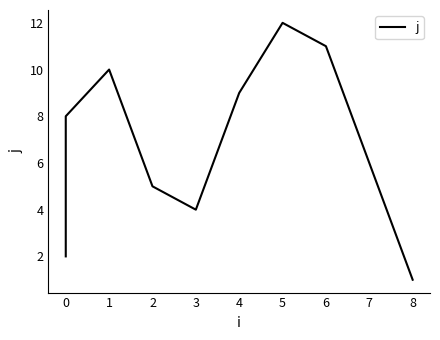

How many values exceed 7?

5